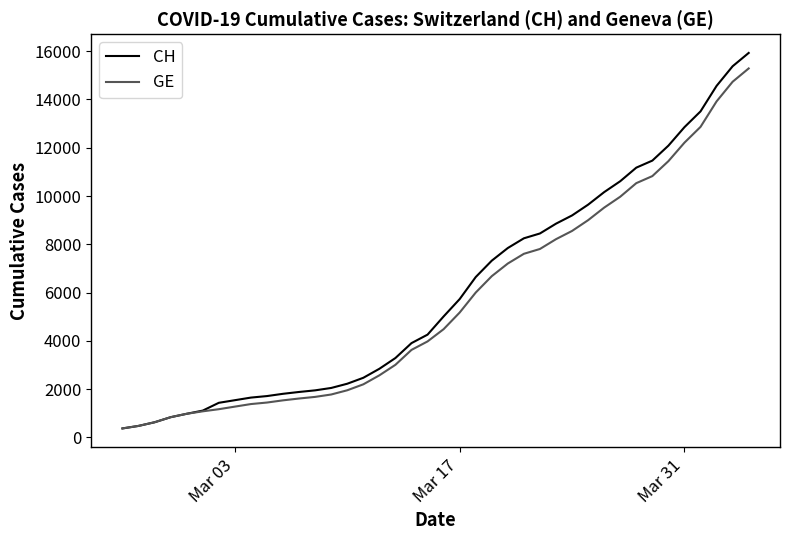

What is the lowest value of the GE series?

375